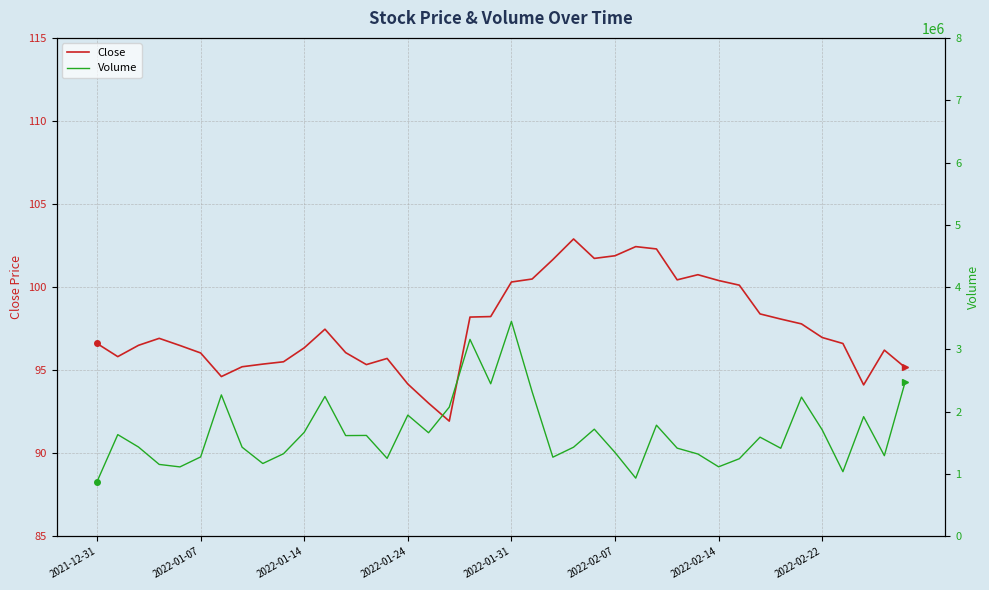

True or false: Close and Volume cross at least once.

False